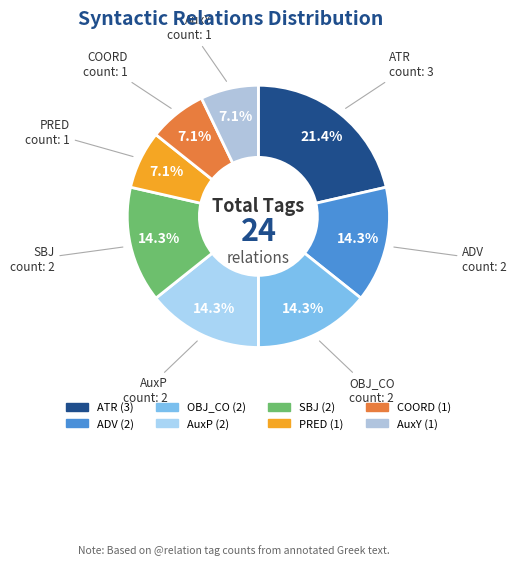

What percentage is the OBJ_CO slice, to the nearest percent?

14%